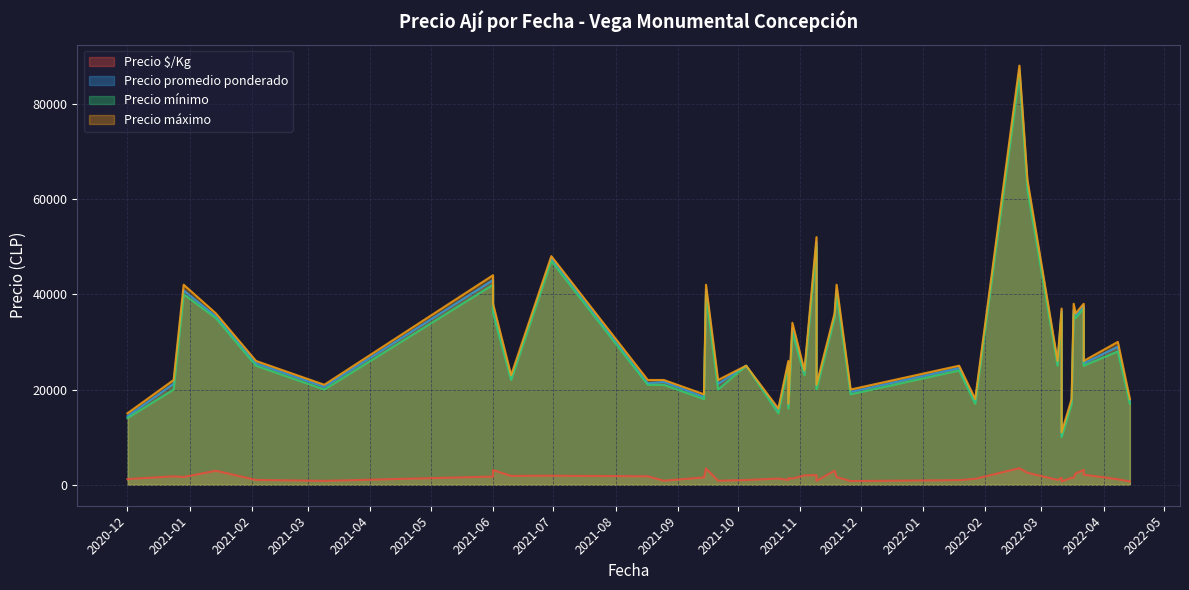

Does the chart have visible grid lines?

Yes